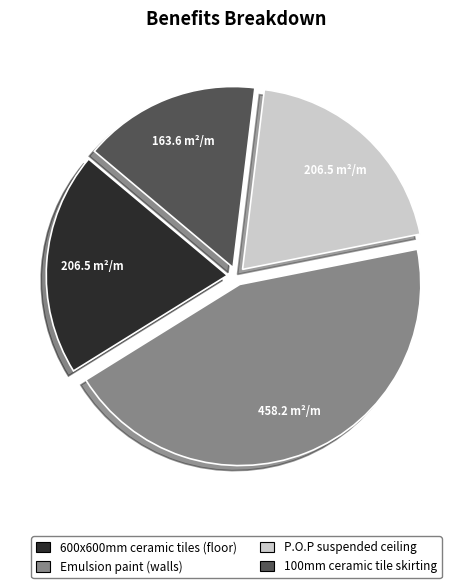

How many slices are in this pie chart?

4